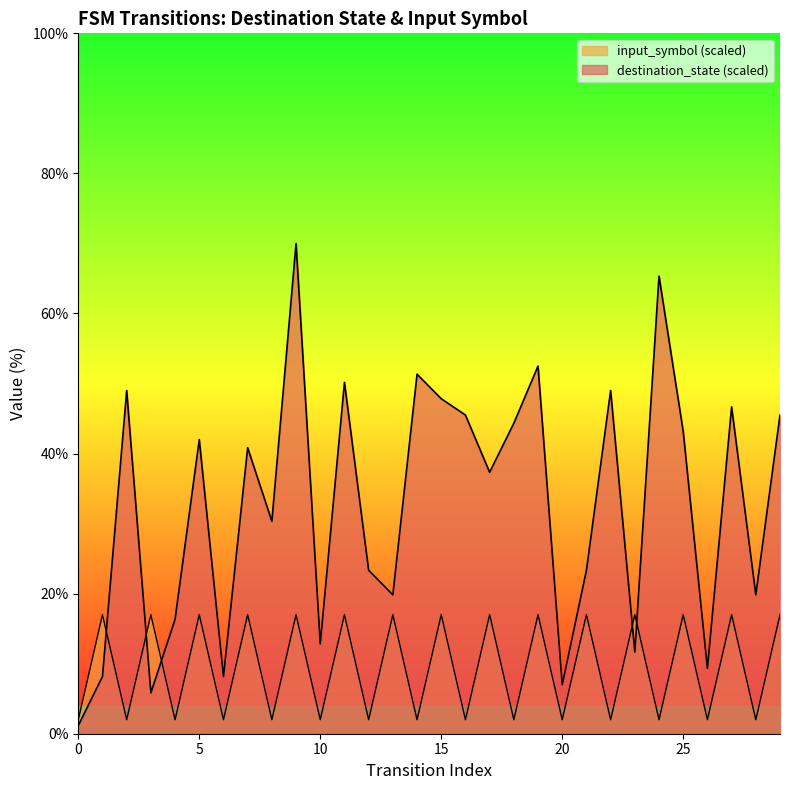

How many interior local valleys does the input_symbol_numeric series have?

14